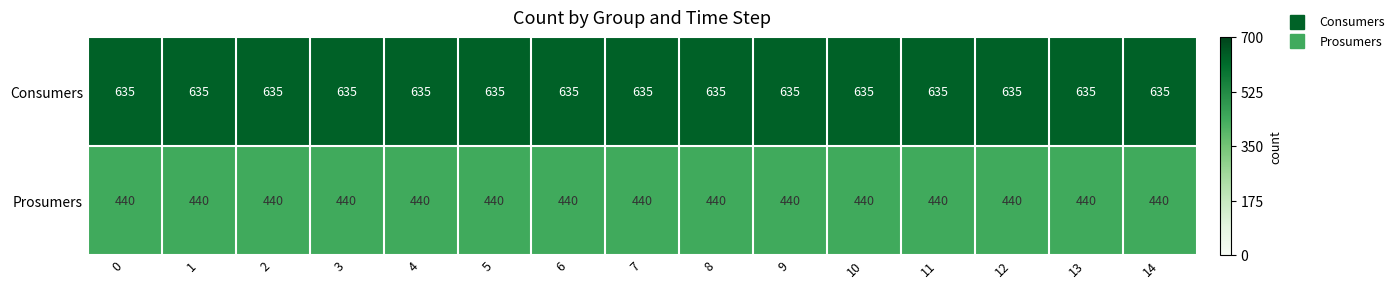

What is the difference between the highest and lowest values at 14?

195